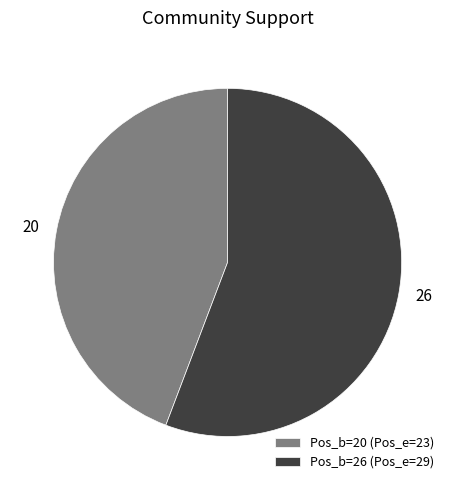

Rank the categories by value from highest to lowest.

Pos_b=26 (Pos_e=29), Pos_b=20 (Pos_e=23)